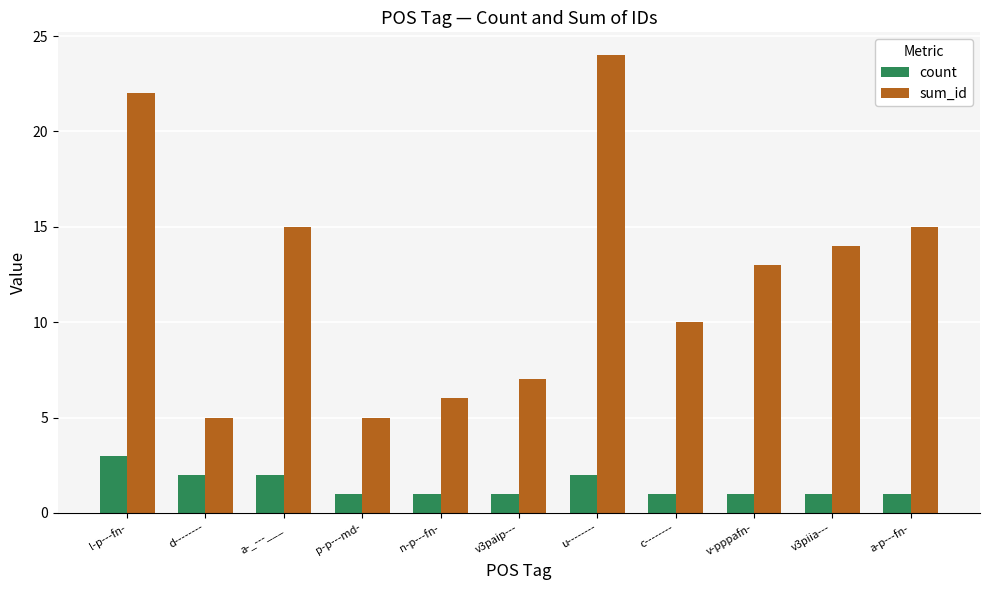

The value of sum_id at p-p---md- is 5. True or false?

True